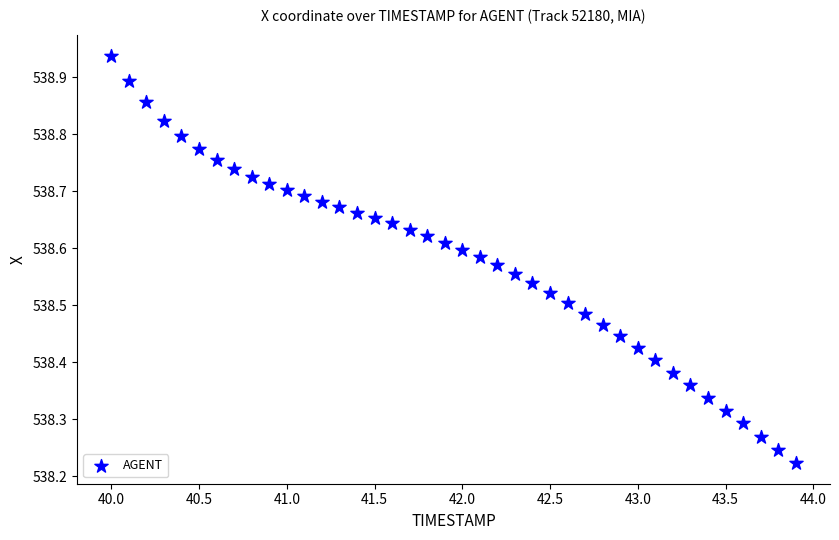

What is the range of Y values (max minus min)?

0.7